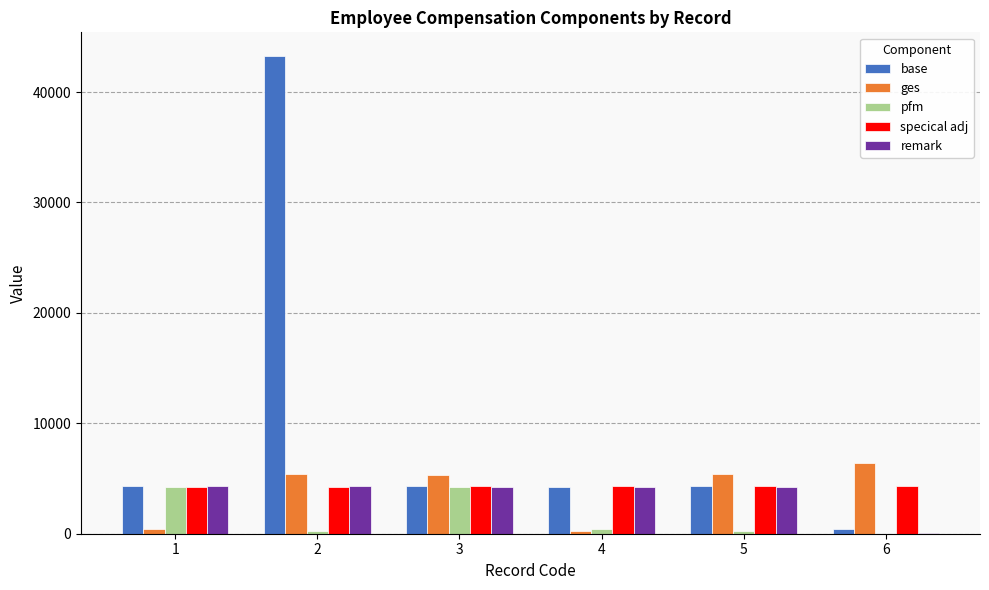

Is it true that pfm equals 4233 at 3?

True